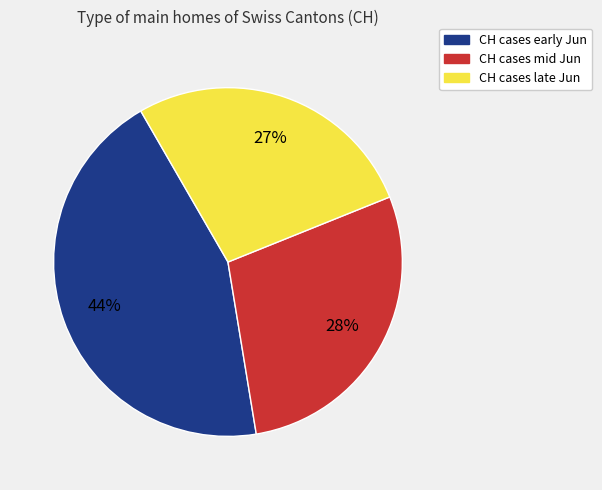

Rank the categories by value from highest to lowest.

CH cases early Jun, CH cases mid Jun, CH cases late Jun